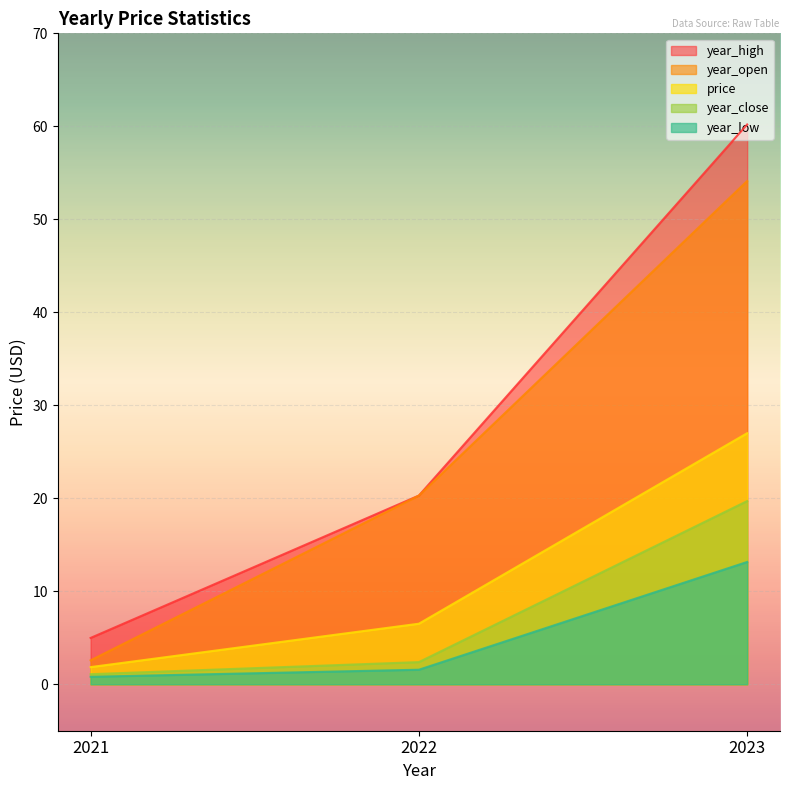

Between 2023 and 2021, which is larger?

2023